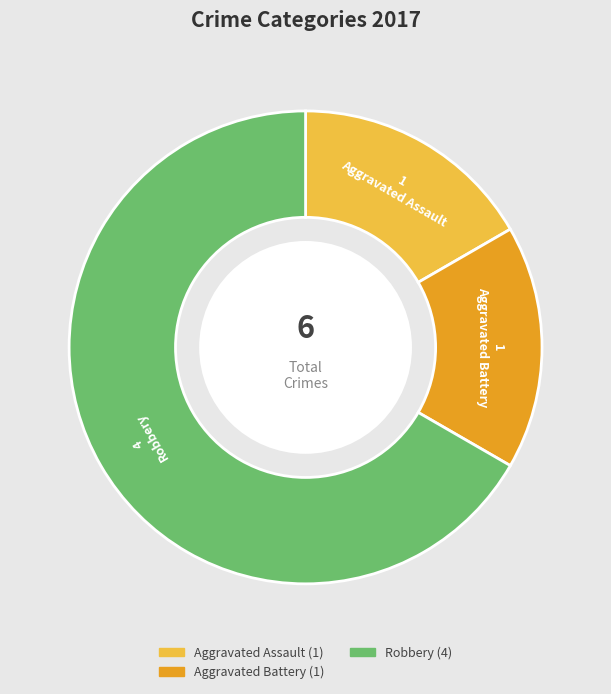

Is there any slice that represents more than half of the pie?

Yes